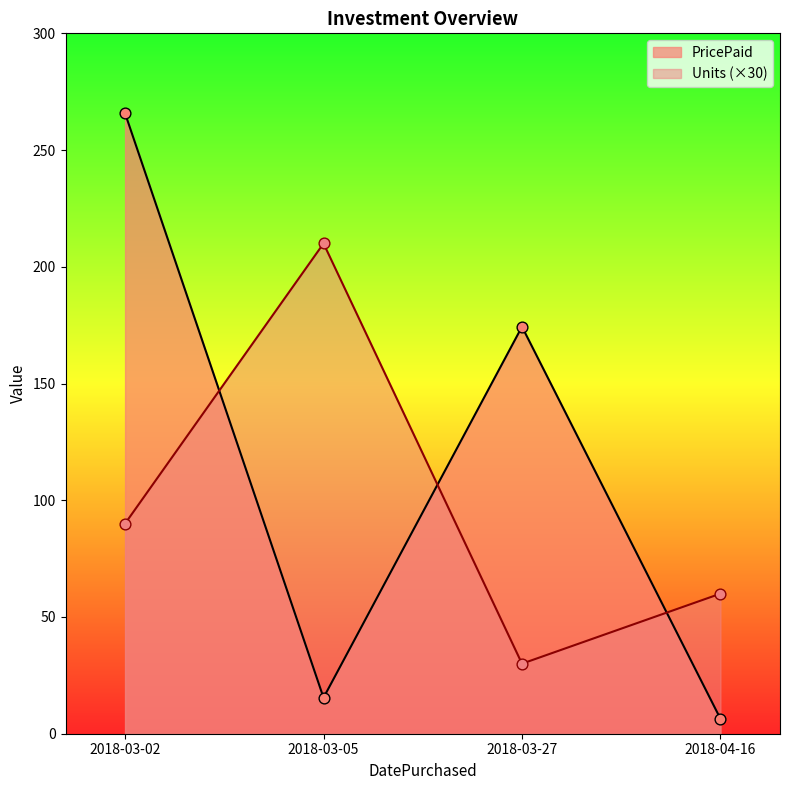

Which series reaches the maximum Y coordinate?

PricePaid